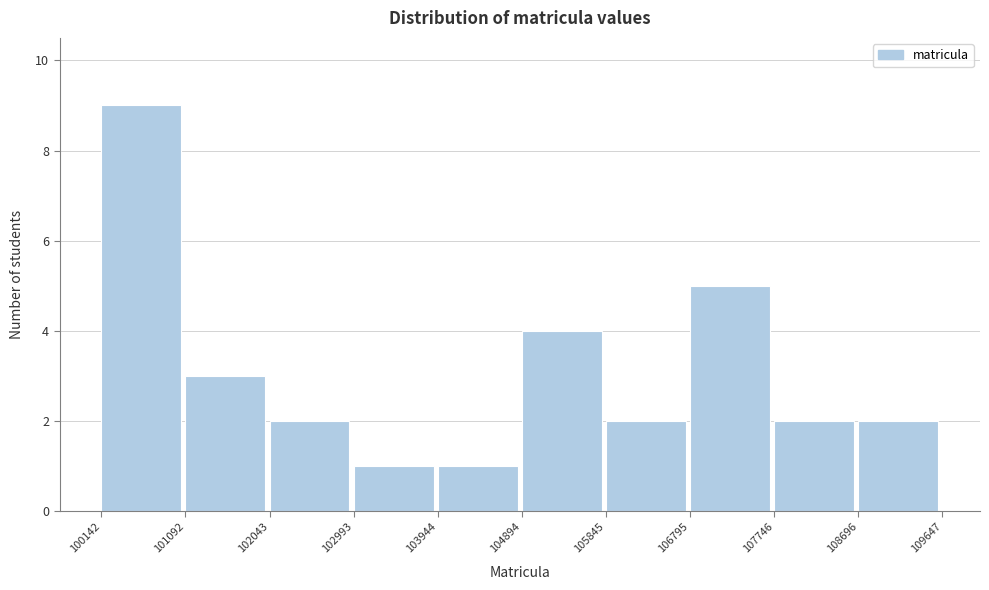

What is the height of the bar covering 103944 to 104894 on the x-axis? The values are not printed on the chart, so give them approximately, as read against the axis.

1